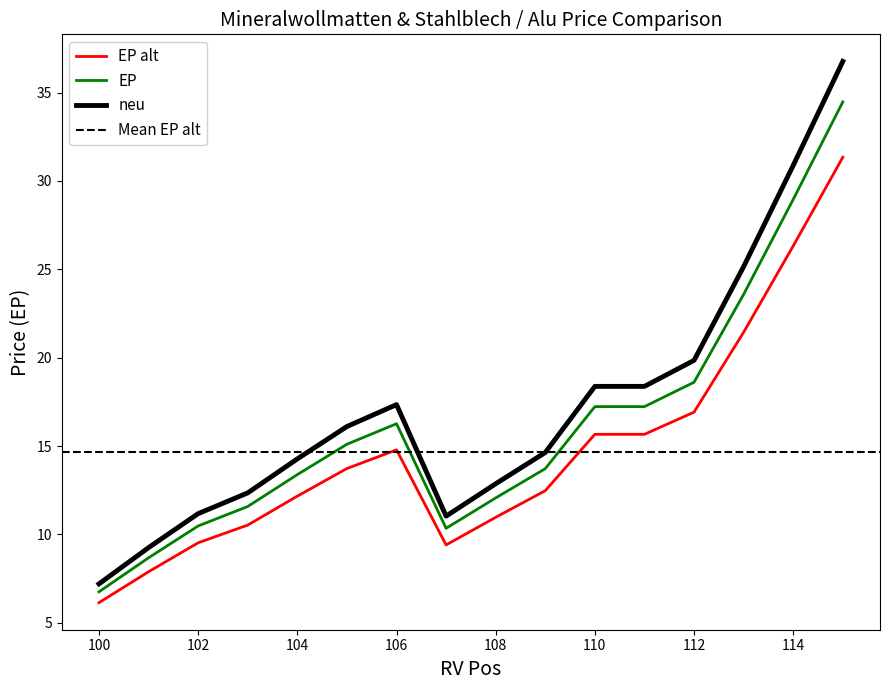

Is the value of EP at 106 greater than the value of neu at 110?

No